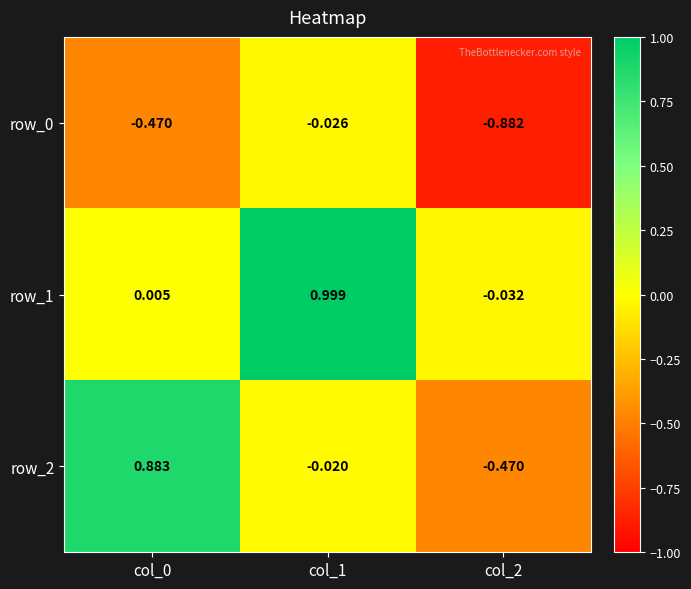

How many data points in row_1 are less than 0?

1